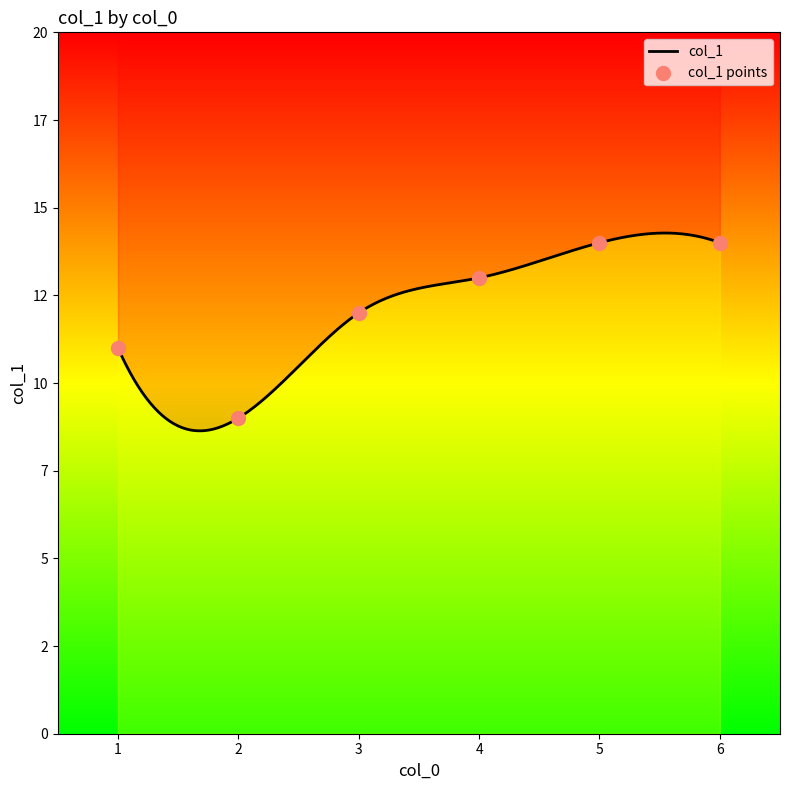

Which has a higher value, 2 or 1?

1